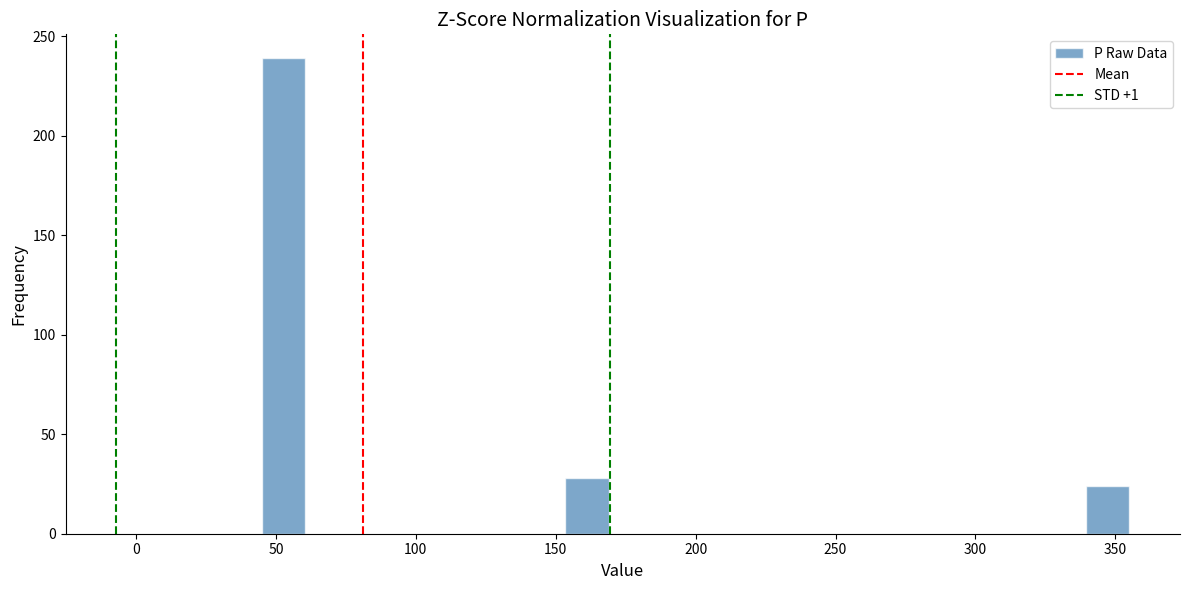

Read against the x-axis, roughly where is the centre of the tallest bar?

55